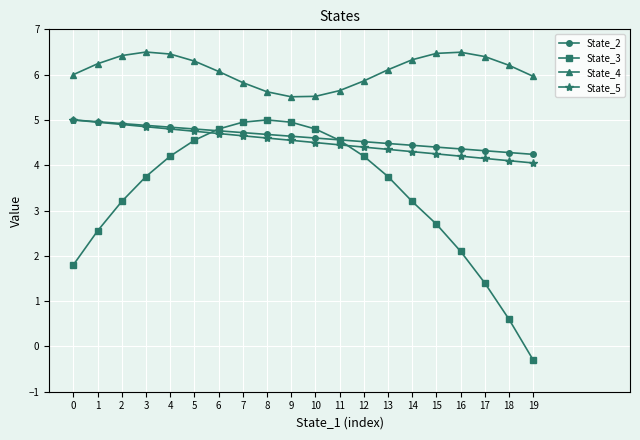

What is the difference between the maximum and minimum values in the State_3 series?

5.3